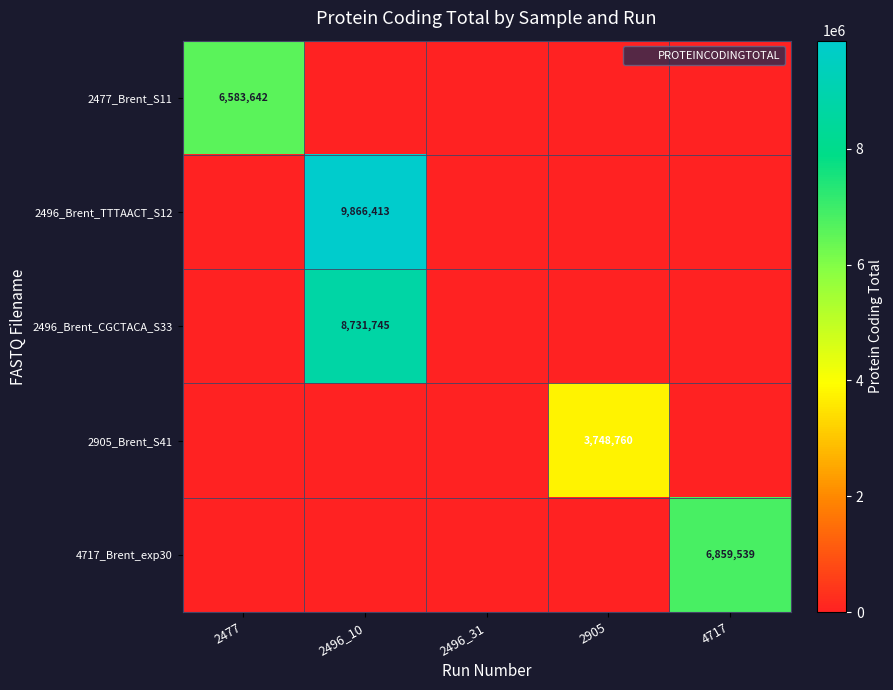

List the labels in order of 2496_Brent_CGCTACA_S33 value, largest first.

2496_10, 2477, 2496_31, 2905, 4717